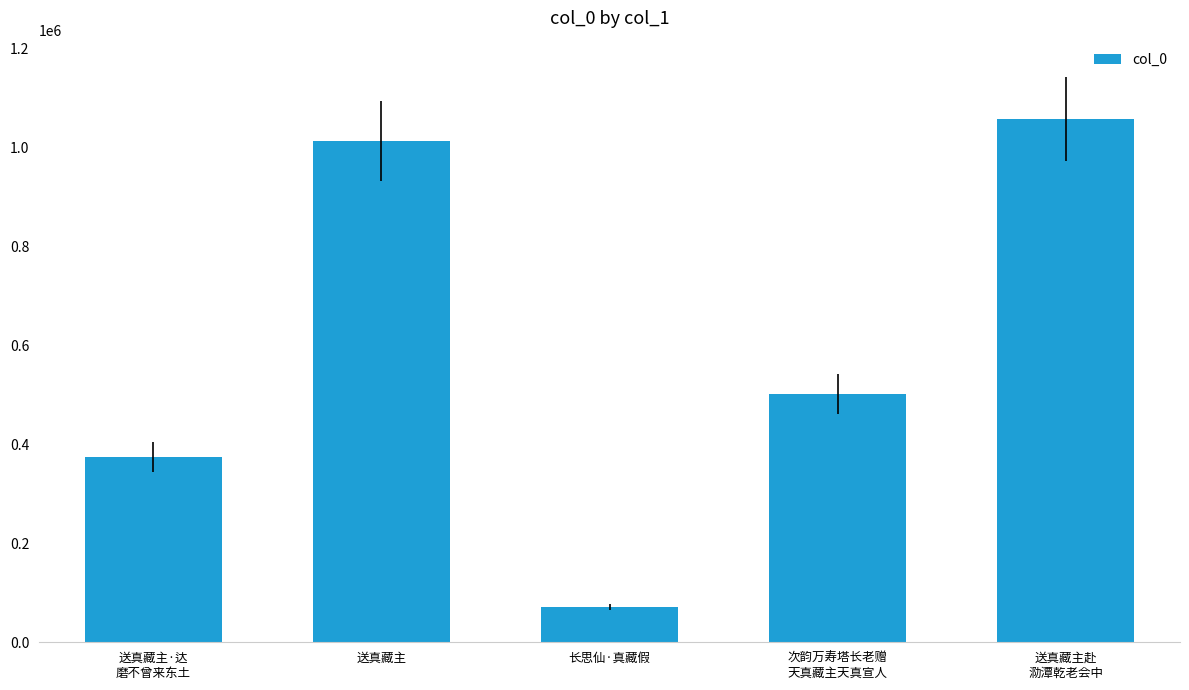

What is the difference between the values at 次韵万寿塔长老赠
天真藏主天真宣人 and 送真藏主·达
磨不曾来东土?

128009